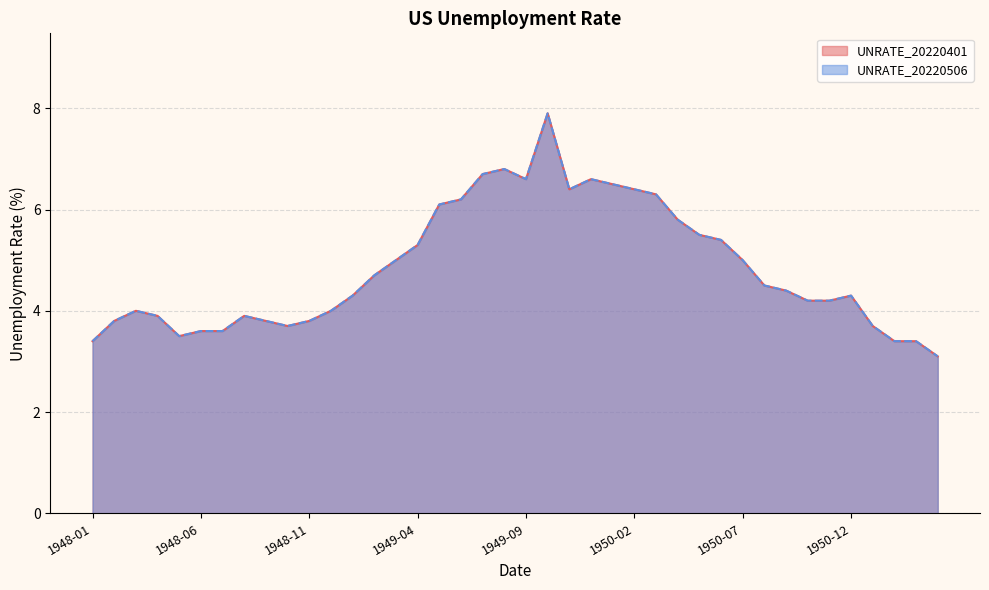

True or false: UNRATE_20220506 has a value of 6.7 at 1949-07.

True